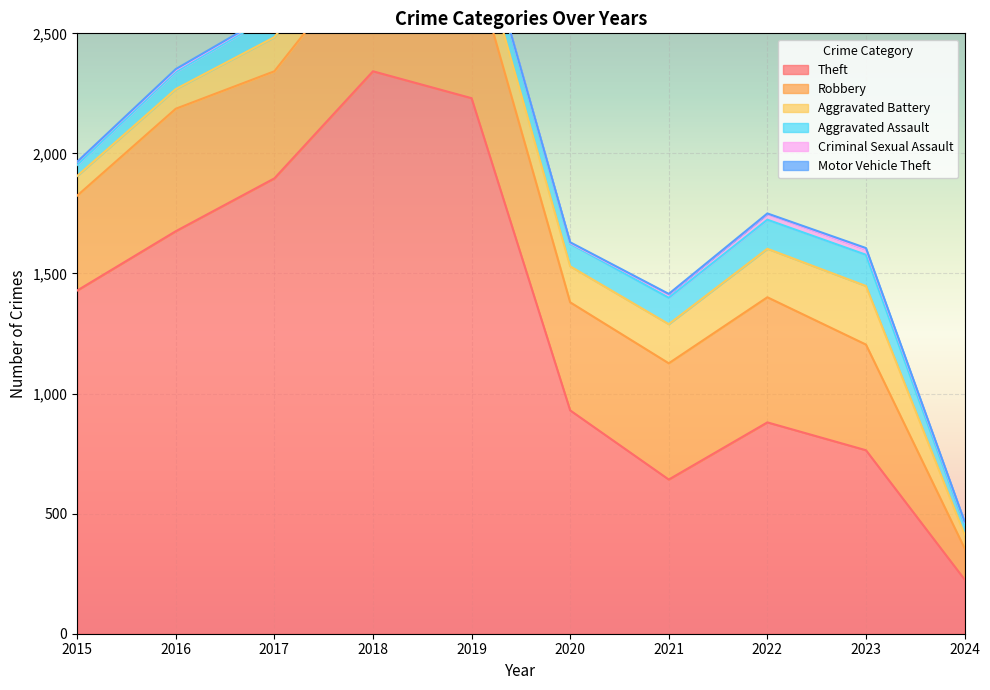

What is the difference between the Motor Vehicle Theft values at 2022 and 2016?

2